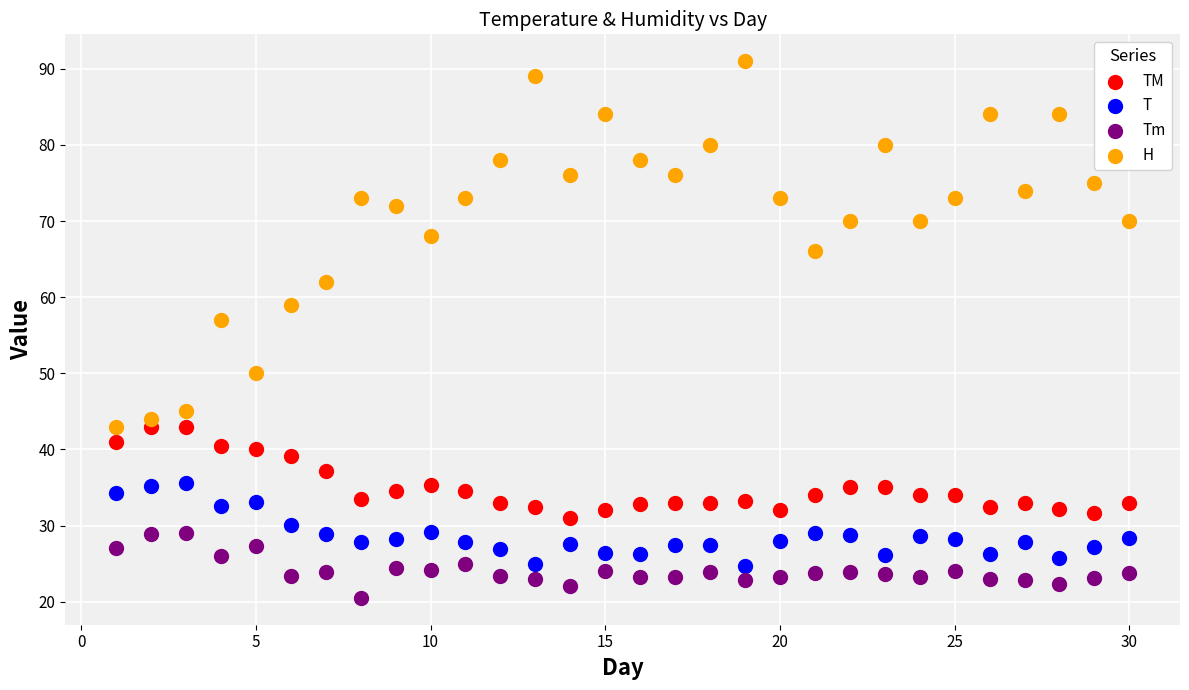

Across all data points, what is the range of X values (max minus min)?

29.0